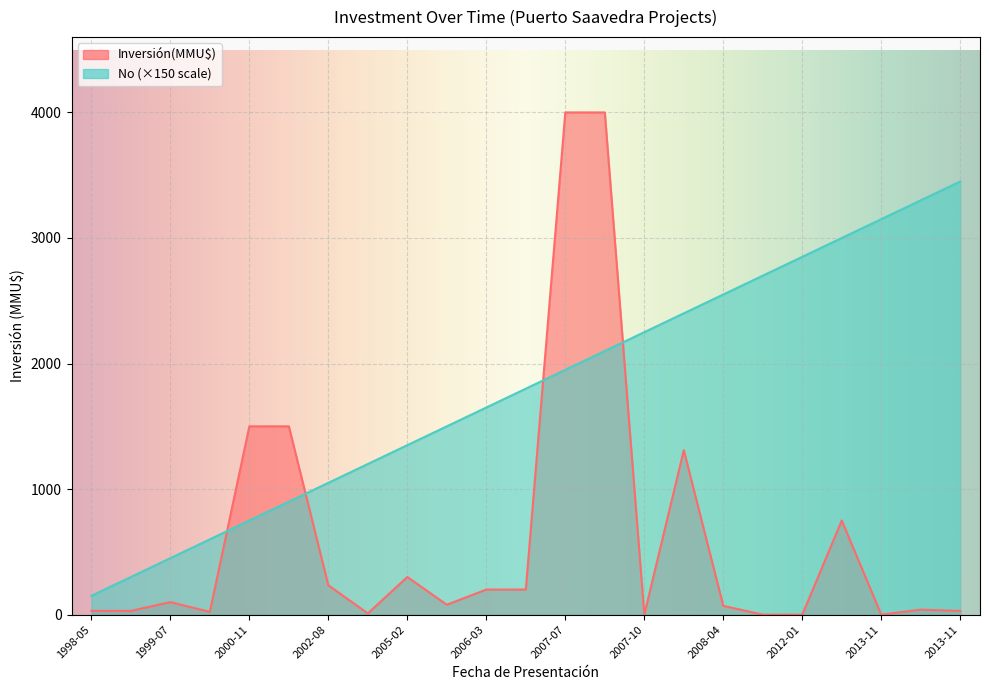

True or false: No has a value of 202 at 1998-05.

False